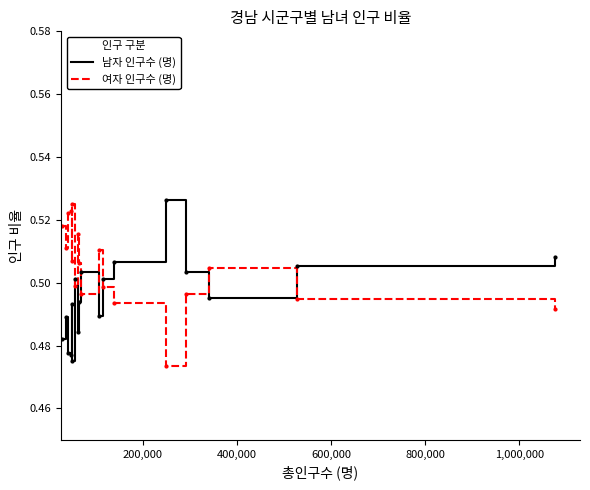

Which series ends up on top after the final intersection of 남자 인구수 (명) and 여자 인구수 (명)?

남자 인구수 (명)